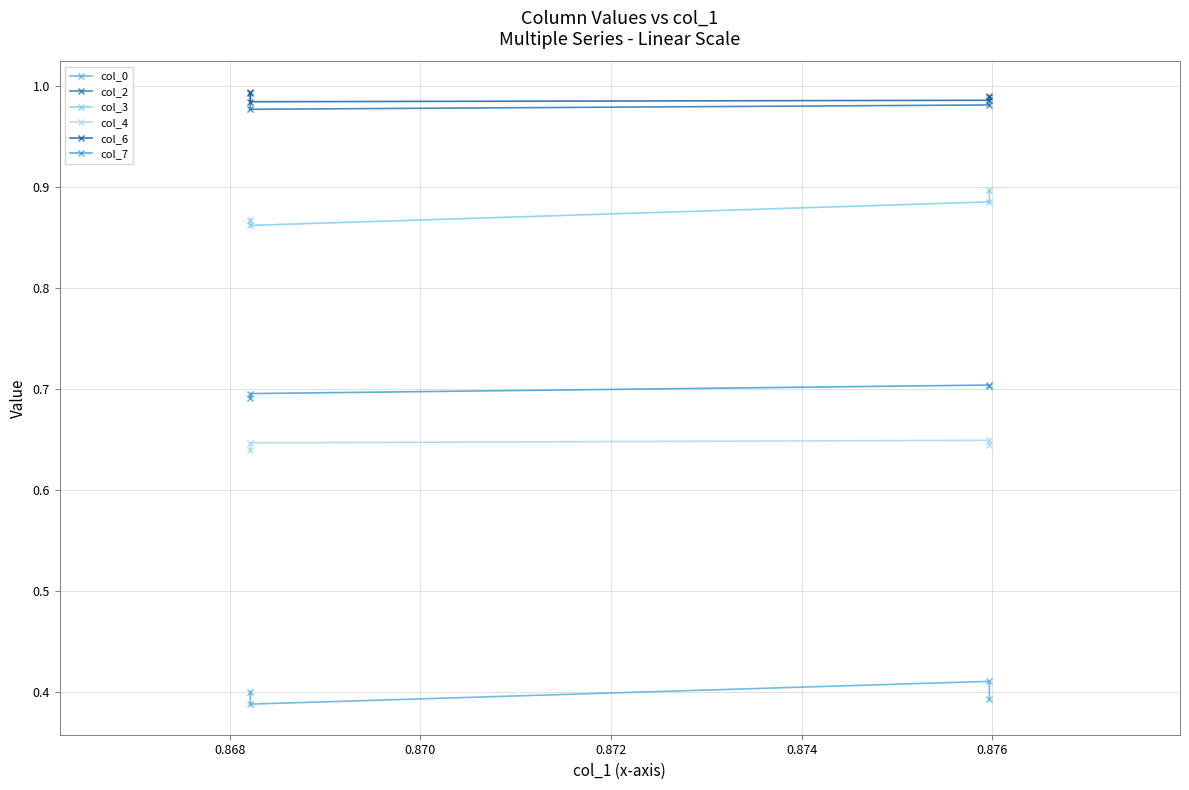

Reading left to right, list all the values displayed in this chart.

col_0: 0.4	0.4	0.4	0.4
col_2: 1.0	1.0	1.0	1.0
col_3: 0.9	0.9	0.9	0.9
col_4: 0.6	0.6	0.6	0.6
col_6: 1.0	1.0	1.0	1.0
col_7: 0.7	0.7	0.7	0.7